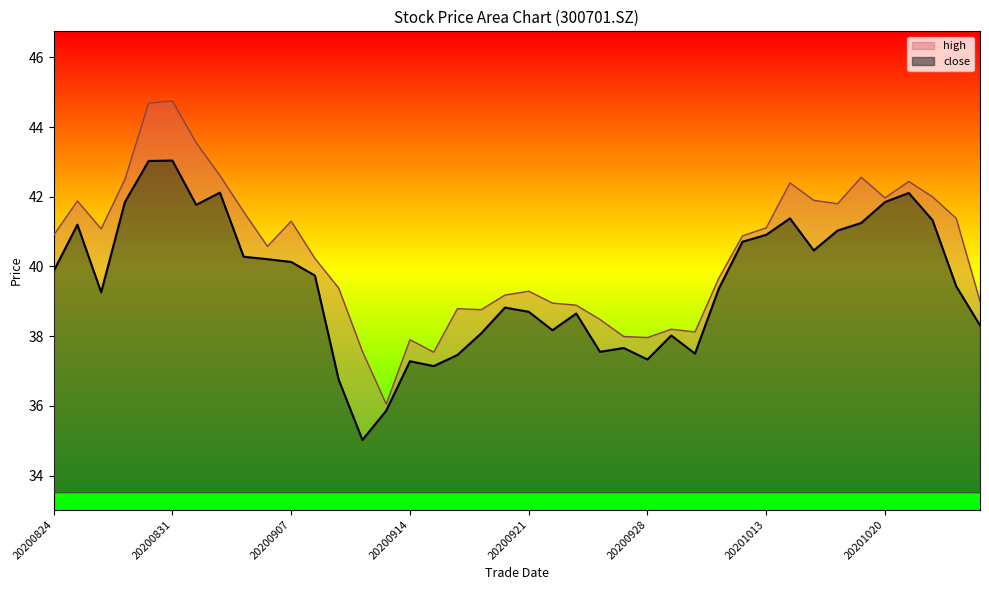

Where is the first local maximum for high?

20200825